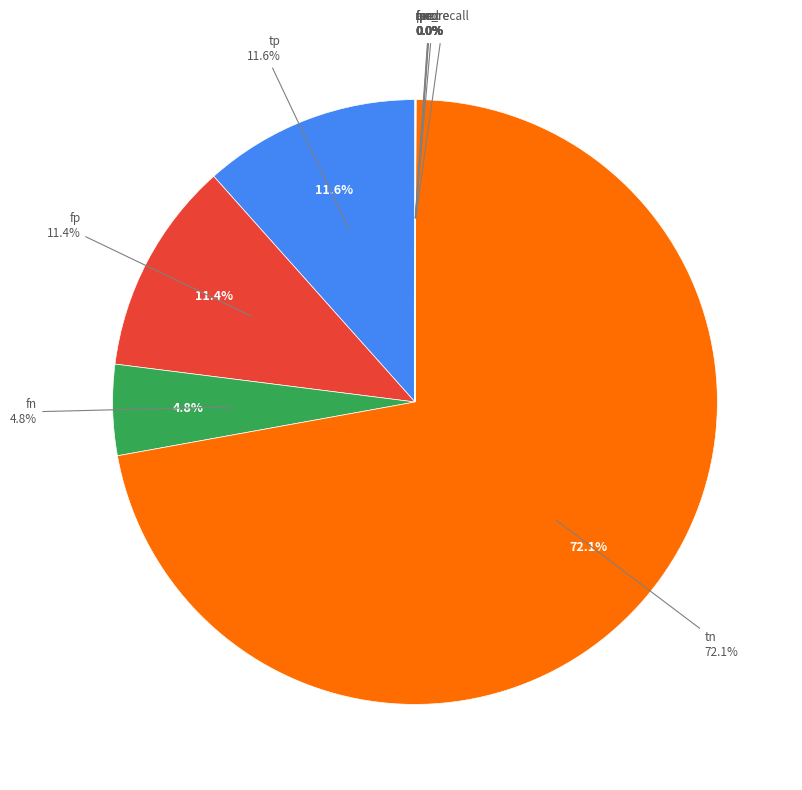

To the nearest percent, what is the combined percentage of fn and prec?

5%